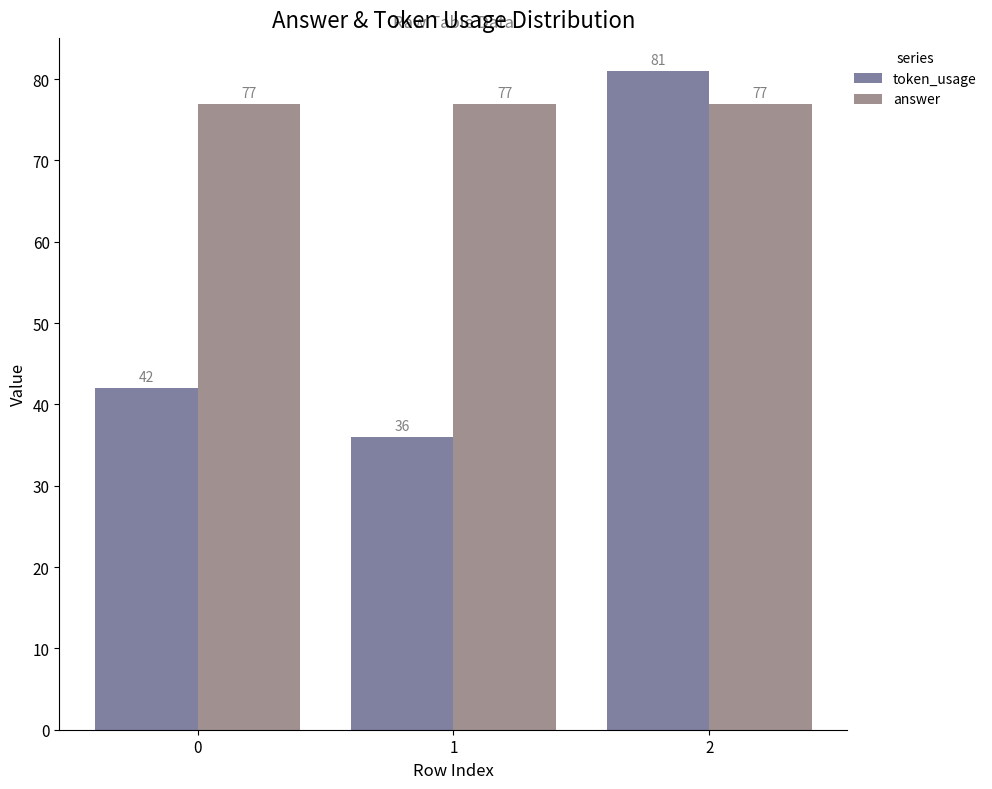

Reading left to right, transcribe all the data shown in this chart.

token_usage: 42	36	81
answer: 77	77	77